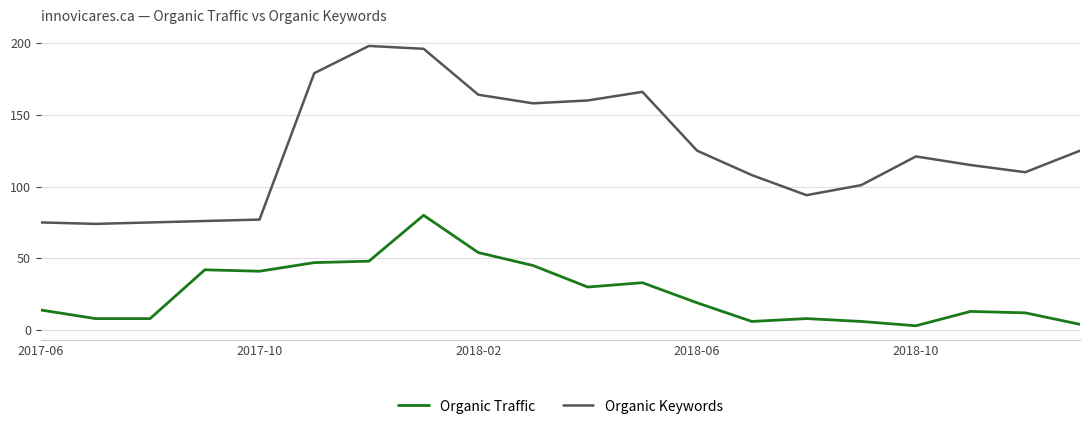

Which series has the largest total across all categories?

Organic Keywords